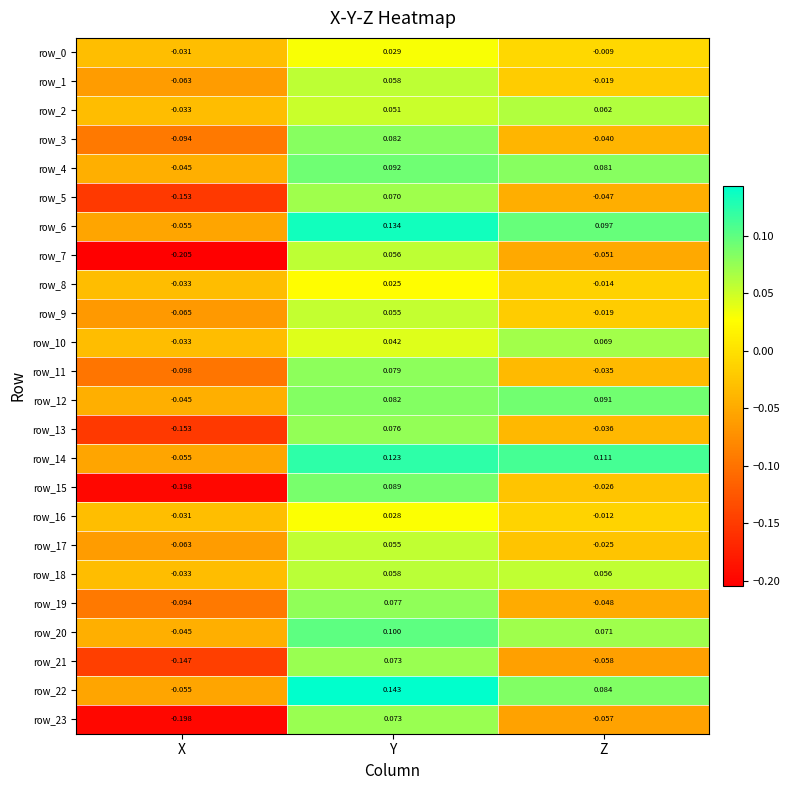

List the labels in order of row_3 value, smallest first.

X, Z, Y